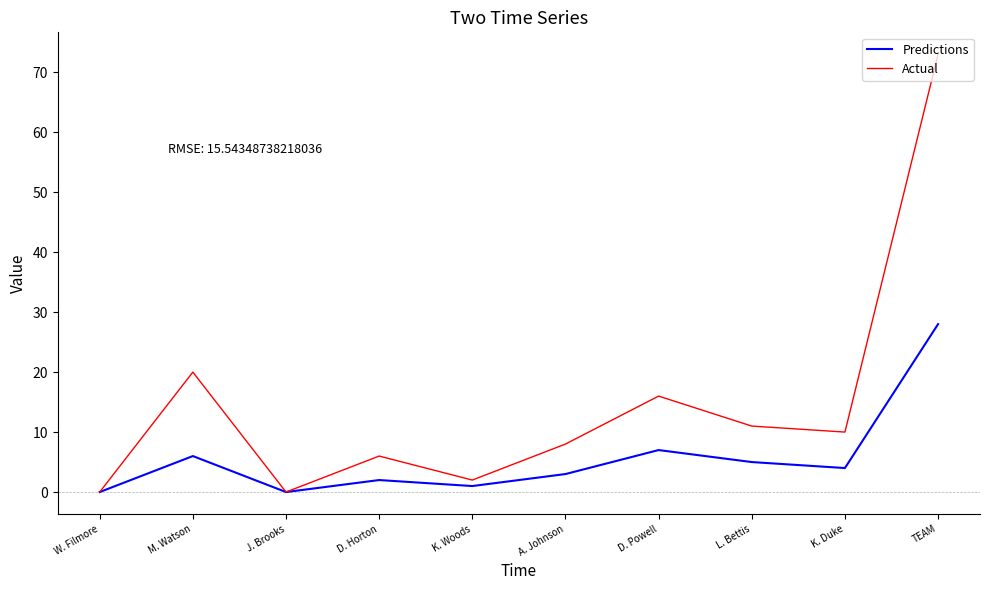

Which series has the widest spread of values?

Actual